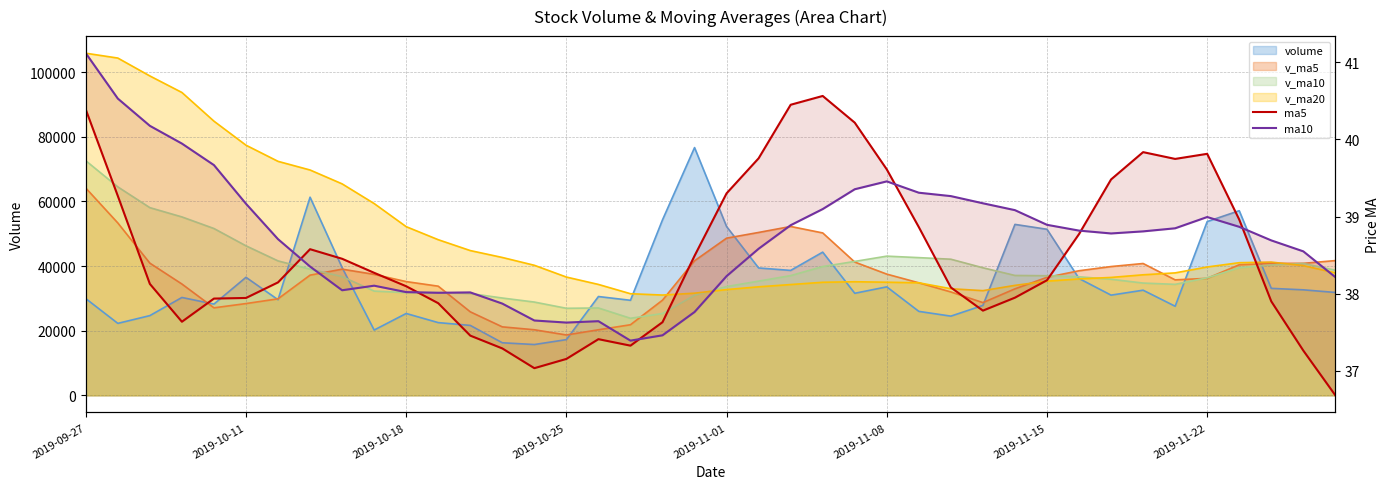

What position from the right is 21?

19